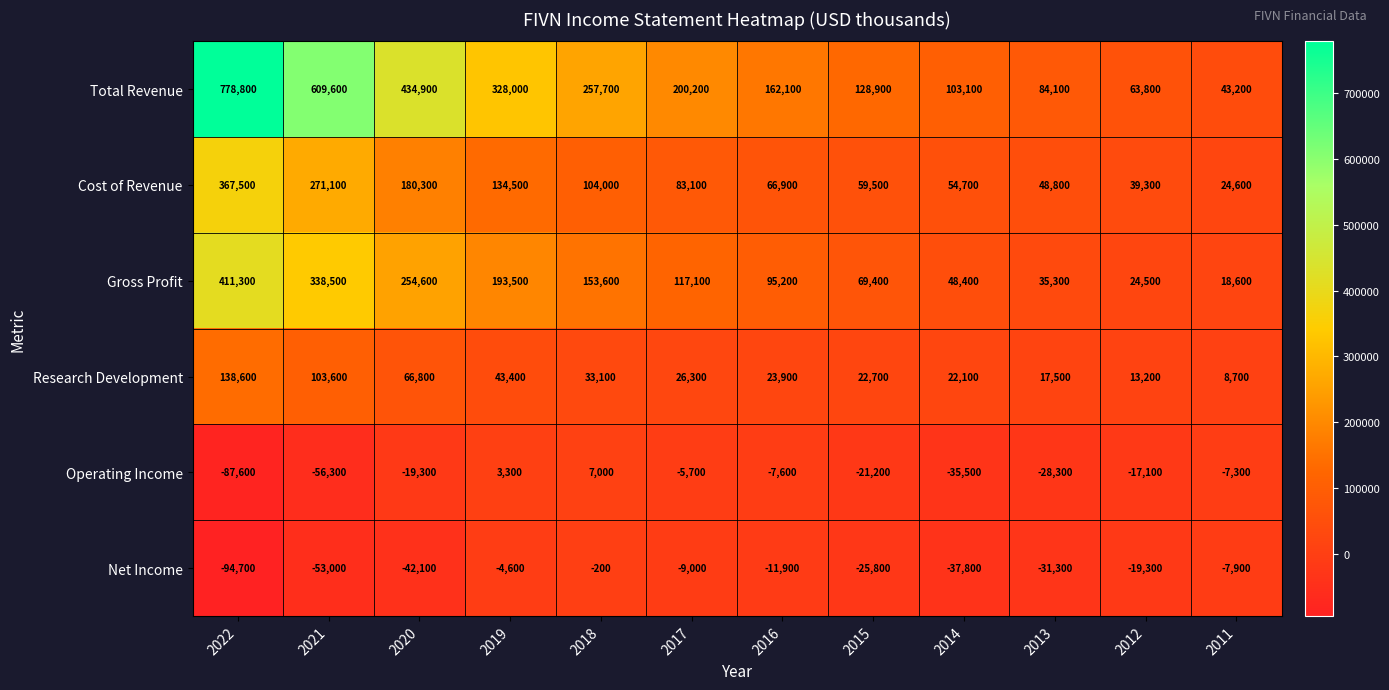

What is the difference between the second highest and second lowest values in the Cost of Revenue series?

231800